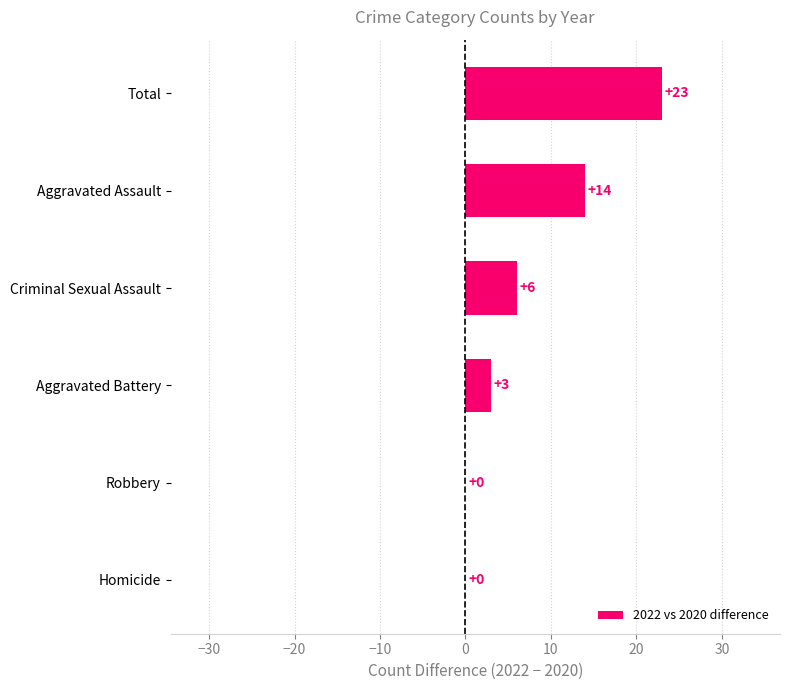

What is the sum of the values at Total and Robbery?

23